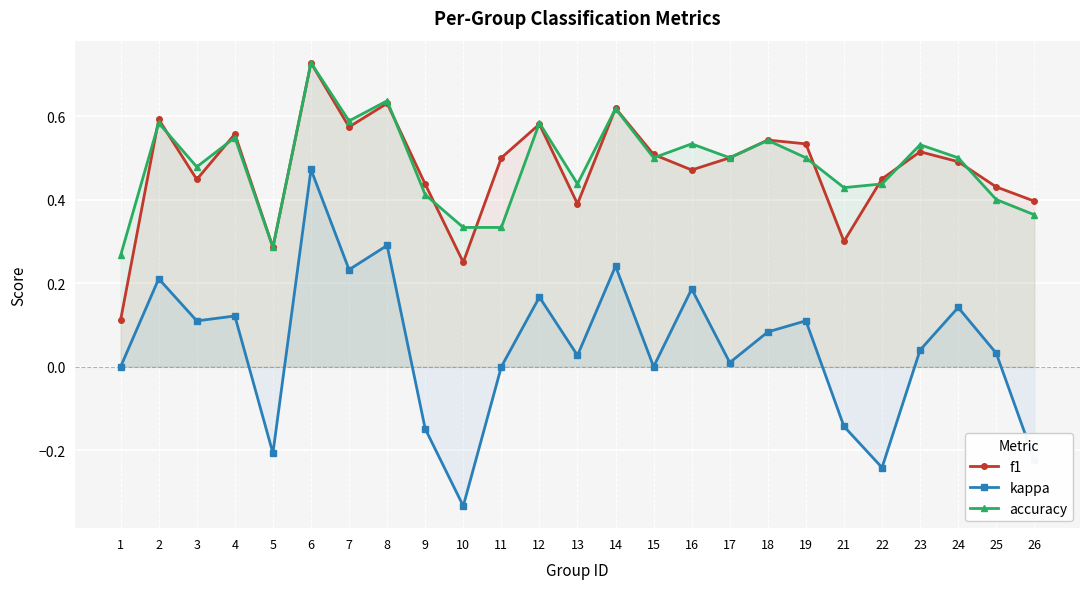

At which label does f1 reach its peak?

6